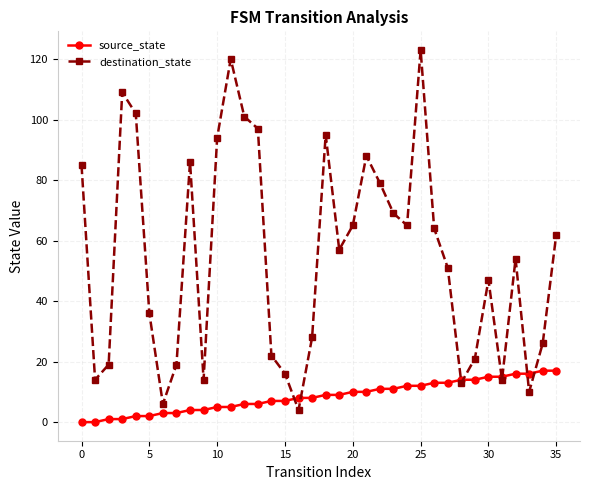

List the series in order of their overall mean, highest first.

destination_state, source_state